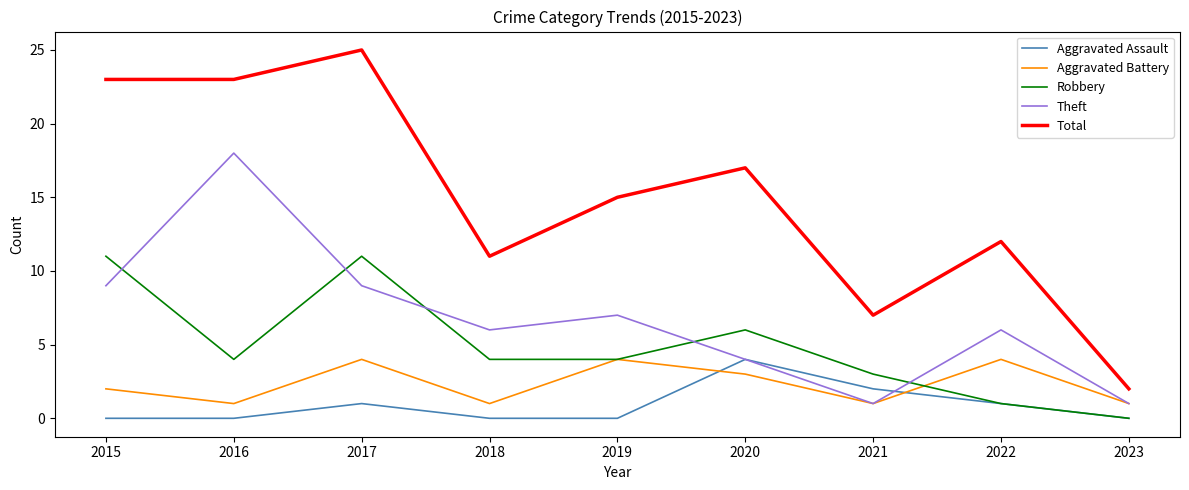

True or false: Aggravated Battery has a value of 2 at 2022.

False